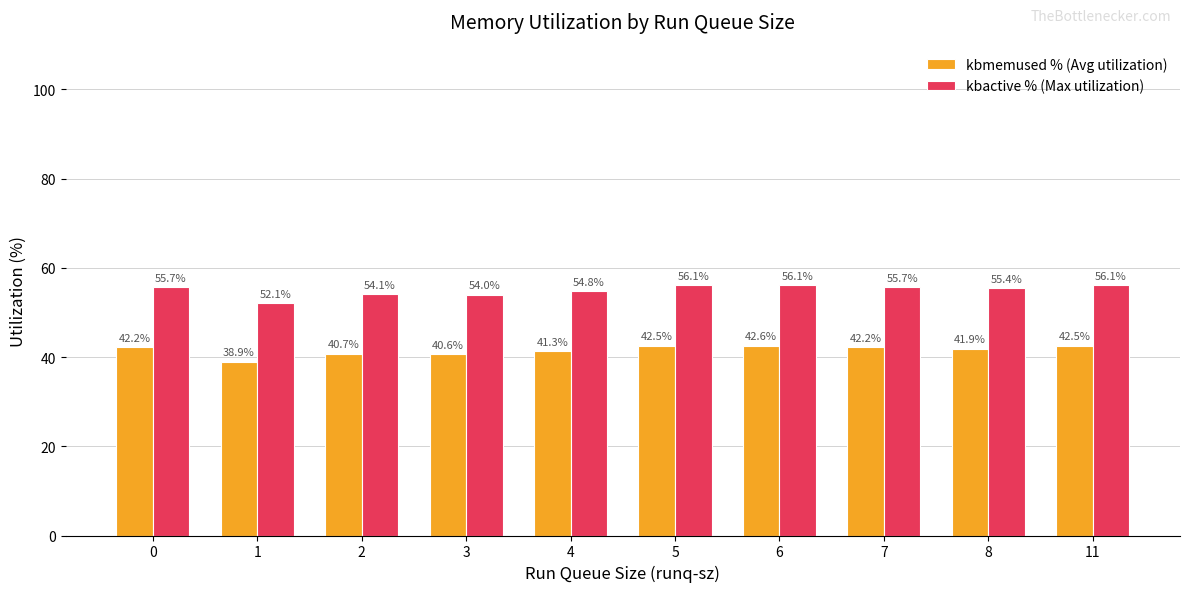

At how many categories does at least one series exceed 54?

8